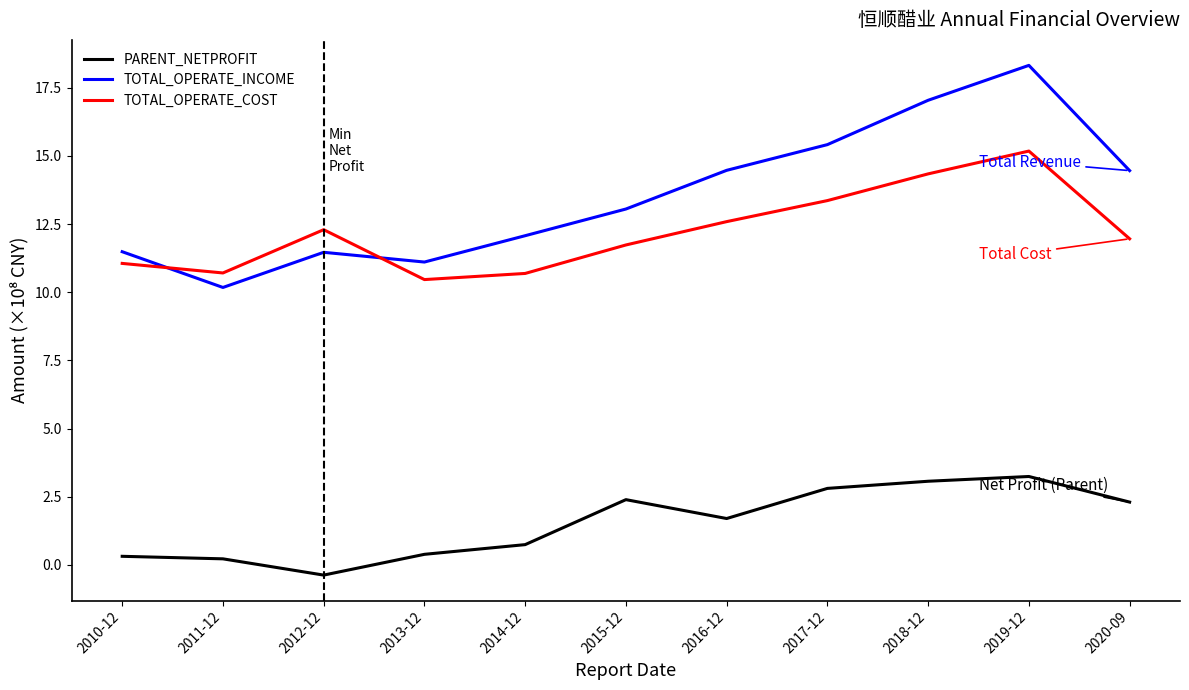

At how many categories does at least one series exceed 7?

11